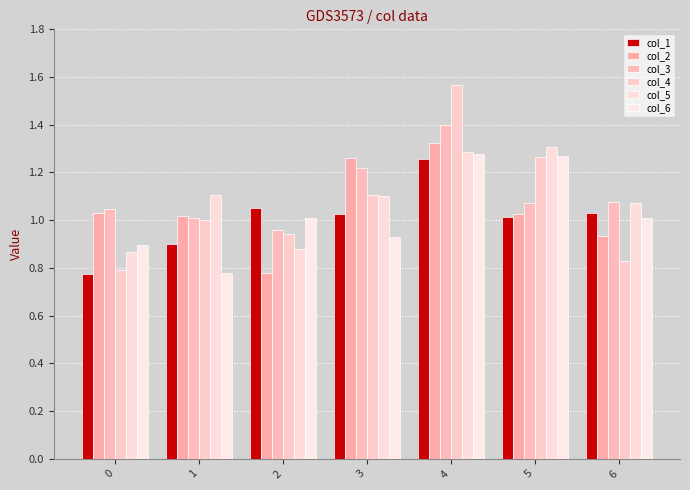

Between 0 and 6, which is larger?

6